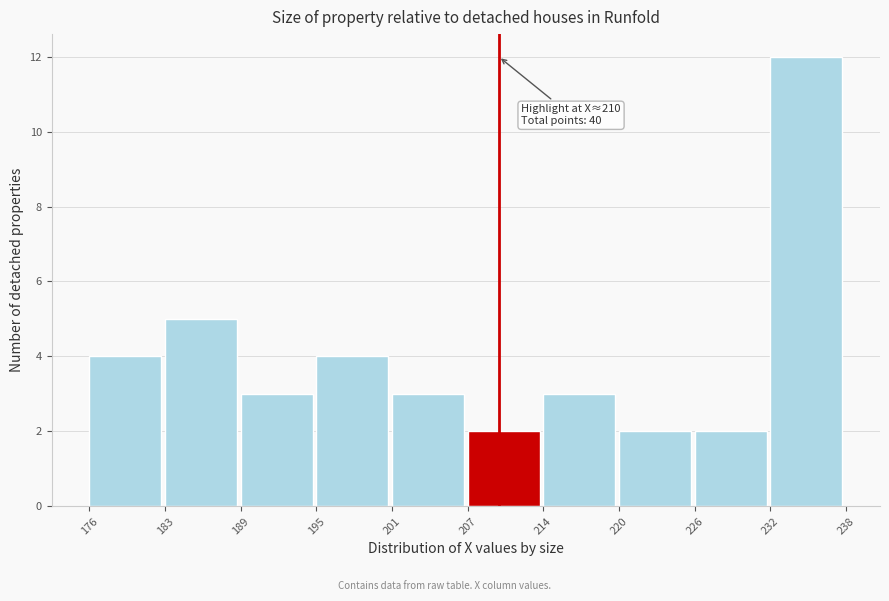

Which range on the x-axis has the tallest bar?

232 to 238